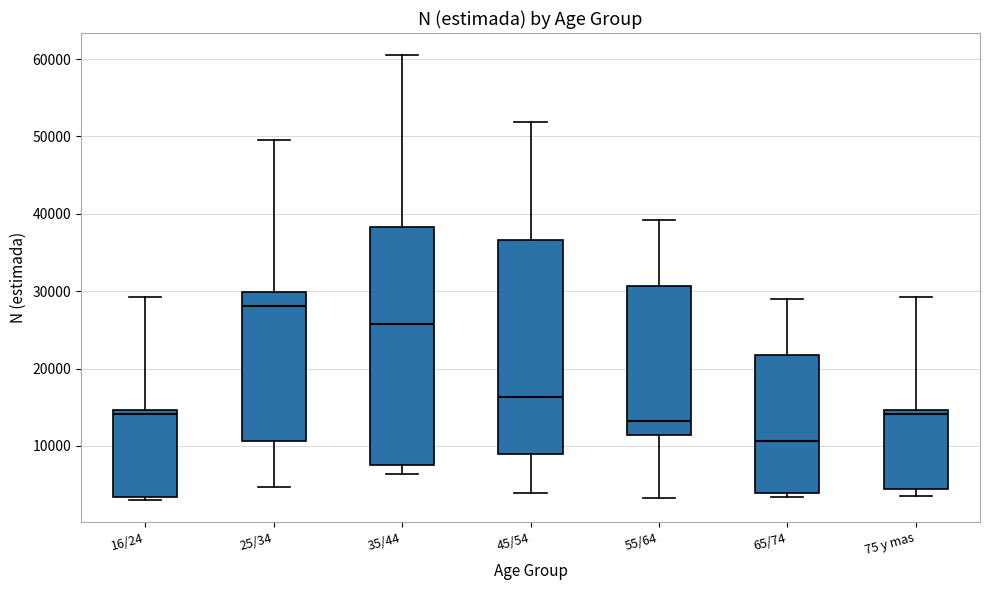

Which box has the lowest median line?

65/74